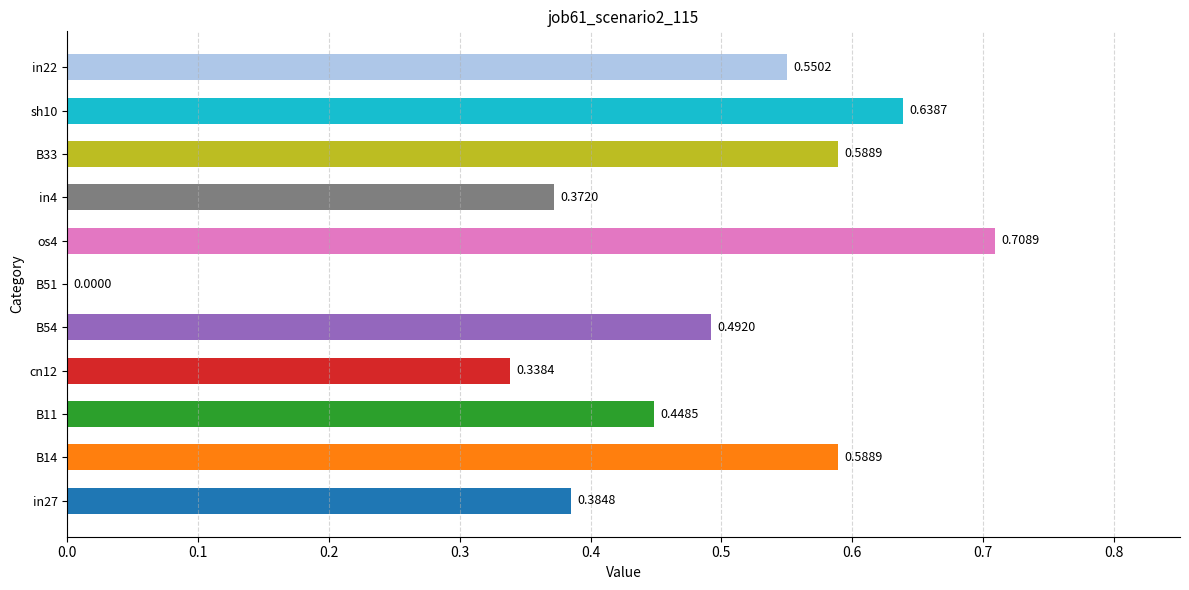

What is the change in value from cn12 to B51?

-0.3